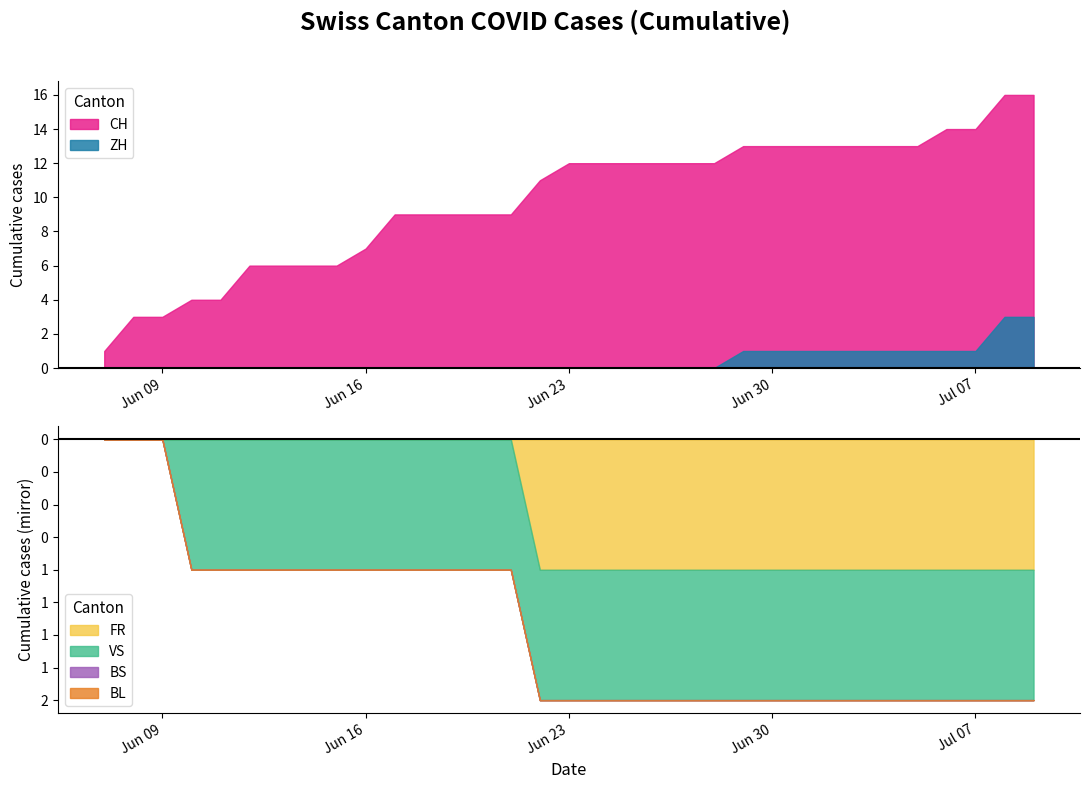

What is the value of the CH point at the 23rd from the left?

13